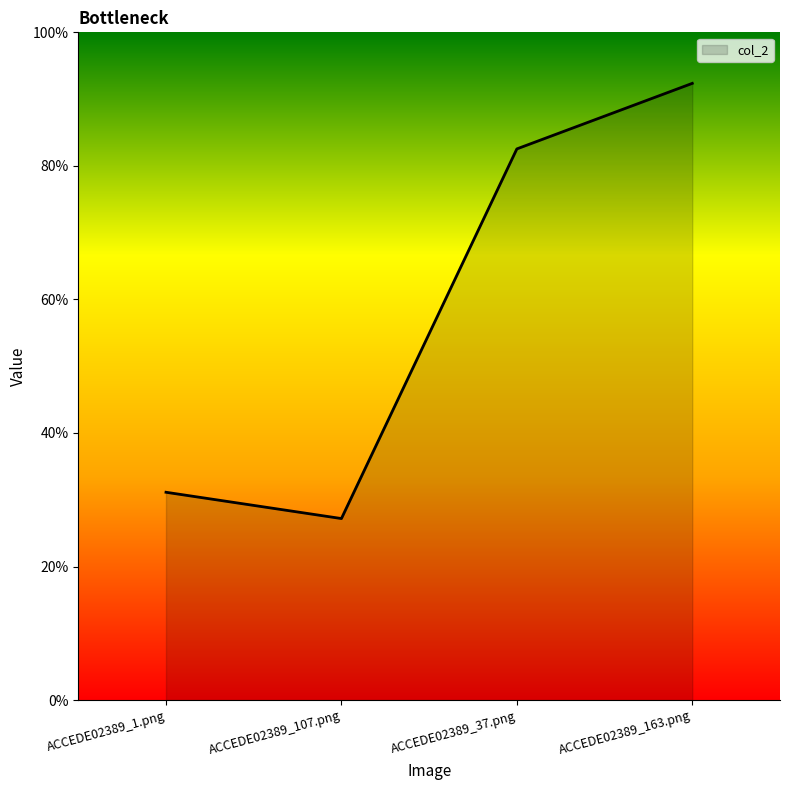

Rank the categories by value from lowest to highest.

ACCEDE02389_107.png, ACCEDE02389_1.png, ACCEDE02389_37.png, ACCEDE02389_163.png